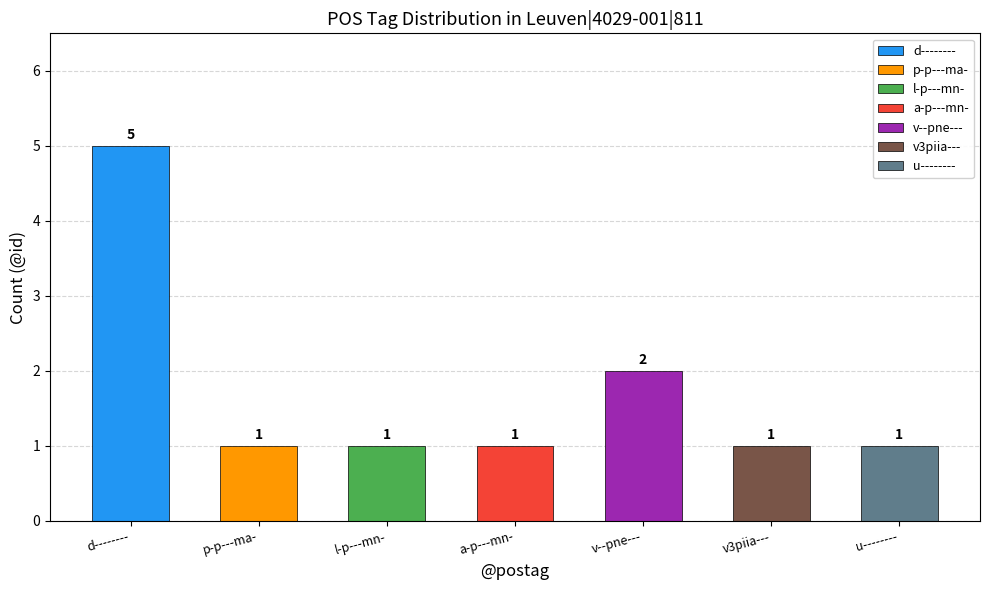

List the labels in order of value, largest first.

d--------, v--pne---, p-p---ma-, l-p---mn-, a-p---mn-, v3piia---, u--------